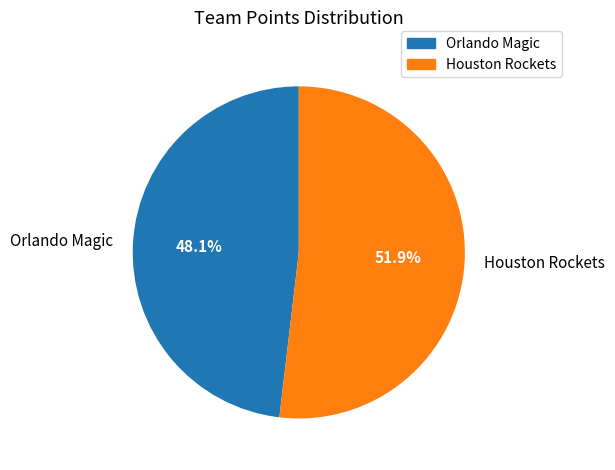

Which slice is the largest?

Houston Rockets